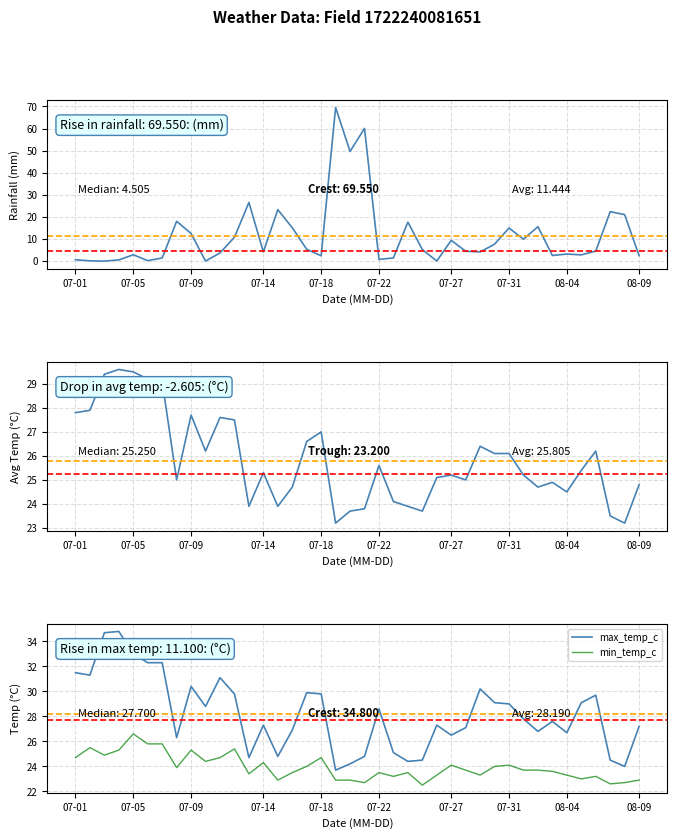

True or false: max_temp_c and min_temp_c cross at least once.

False